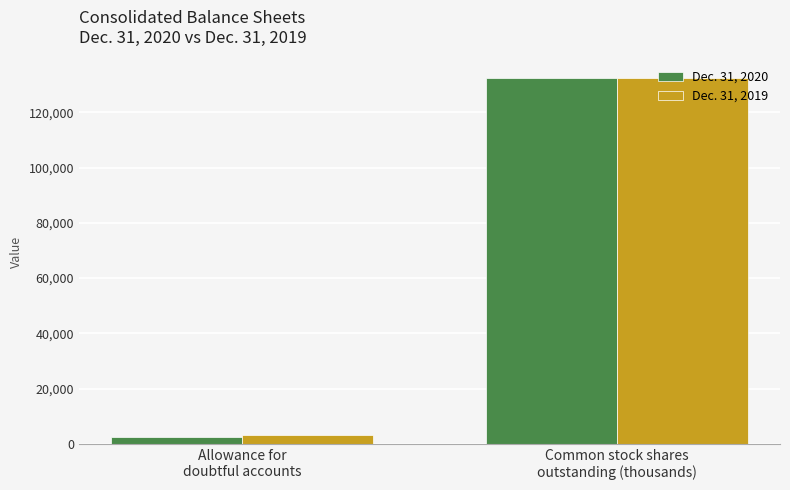

Between Allowance for
doubtful accounts and Common stock shares
outstanding (thousands), which series saw the biggest shift?

Dec. 31, 2020